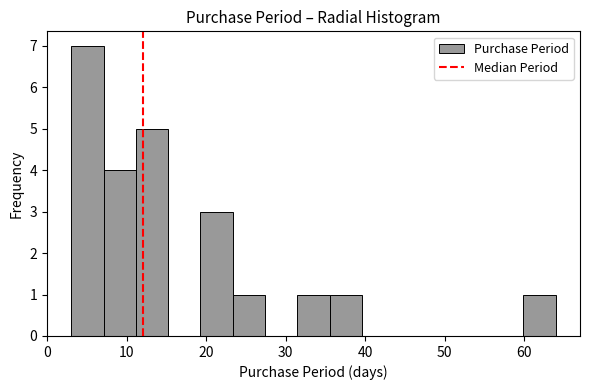

Reading left to right, list every bar in this chart as the range it spans on the x-axis followed by its height. Neither the bar edges nor the heights are printed on the chart, so give them approximately, as read against the axes.

3 to 7: 7
7 to 11: 4
11 to 15: 5
15 to 19: 0
19 to 23: 3
23 to 27: 1
27 to 31: 0
31 to 36: 1
36 to 40: 1
40 to 44: 0
44 to 48: 0
48 to 52: 0
52 to 56: 0
56 to 60: 0
60 to 64: 1